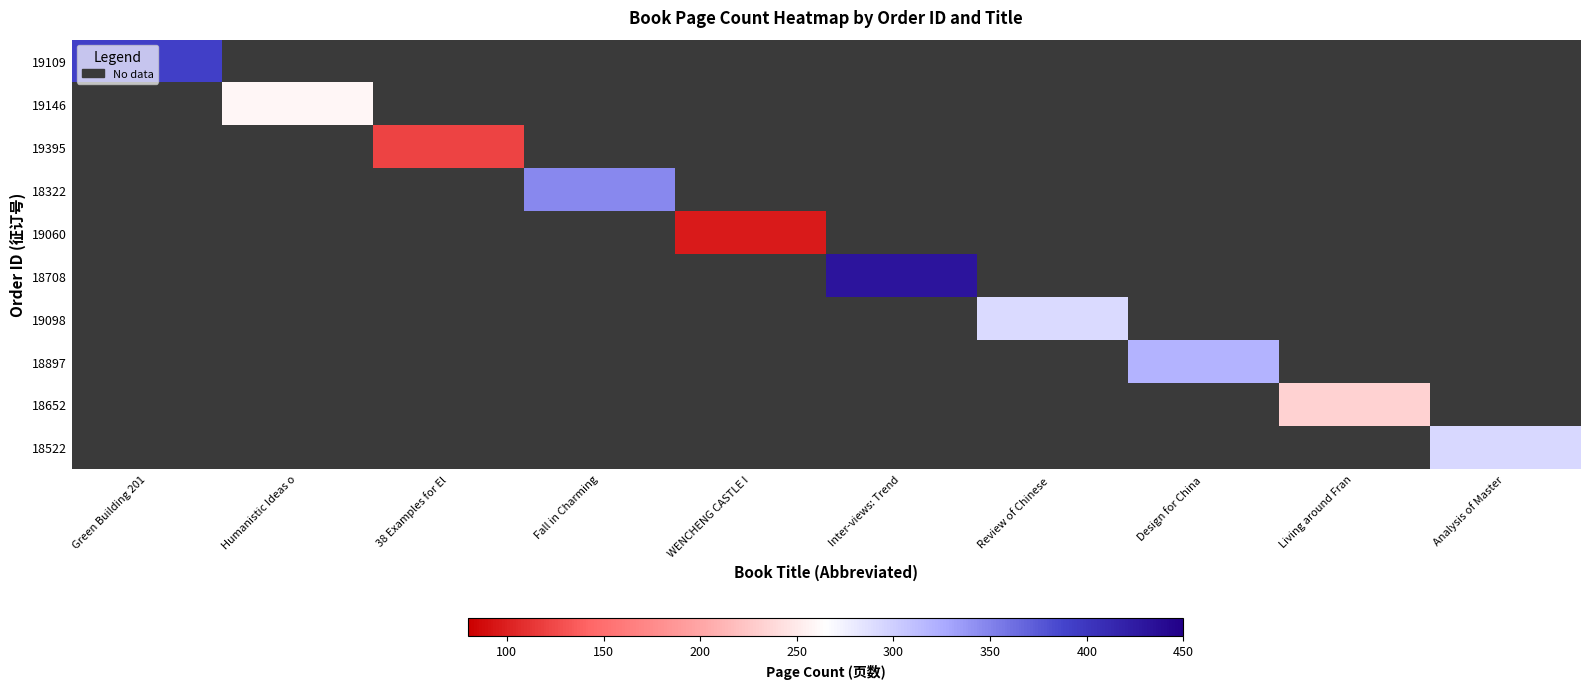

Which series has the widest spread of values?

19109